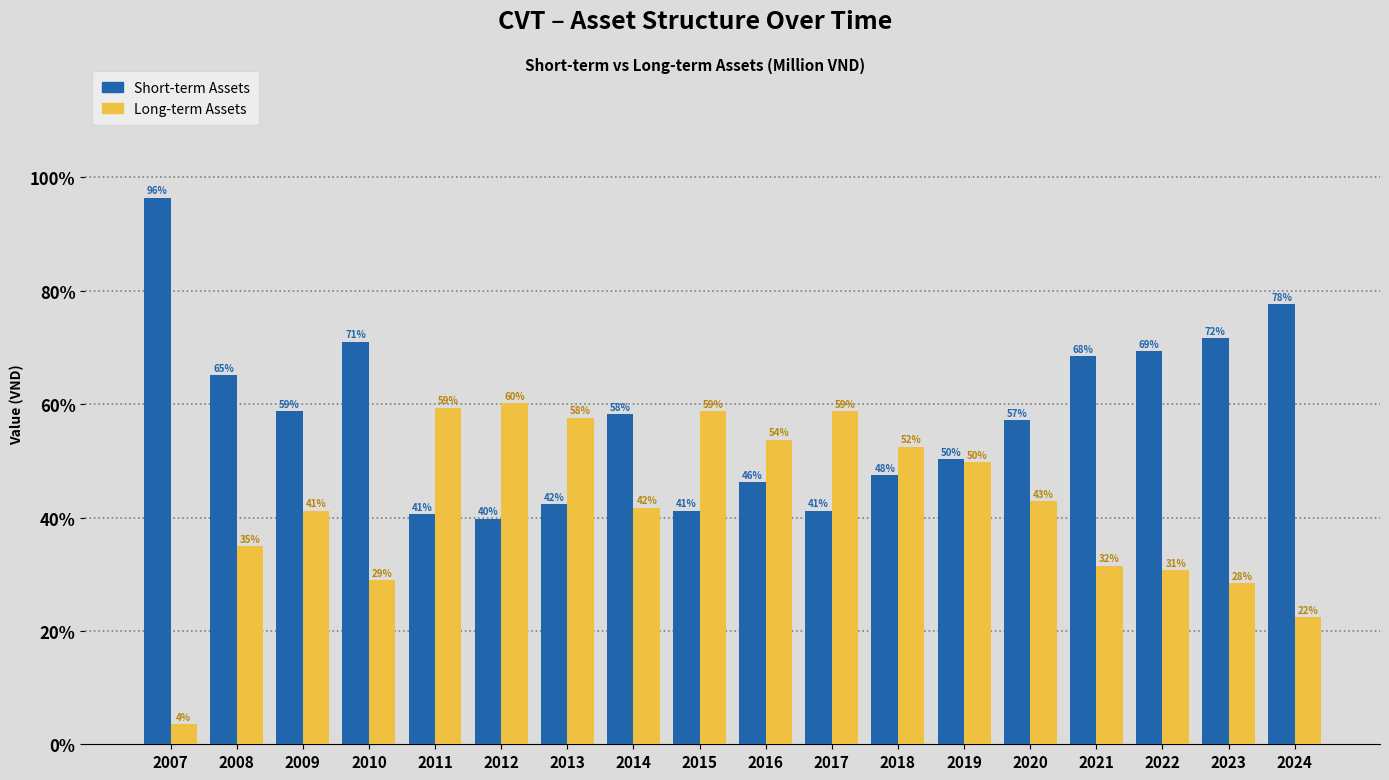

Rank the series by their maximum value, from highest to lowest.

Short-term Assets, Long-term Assets